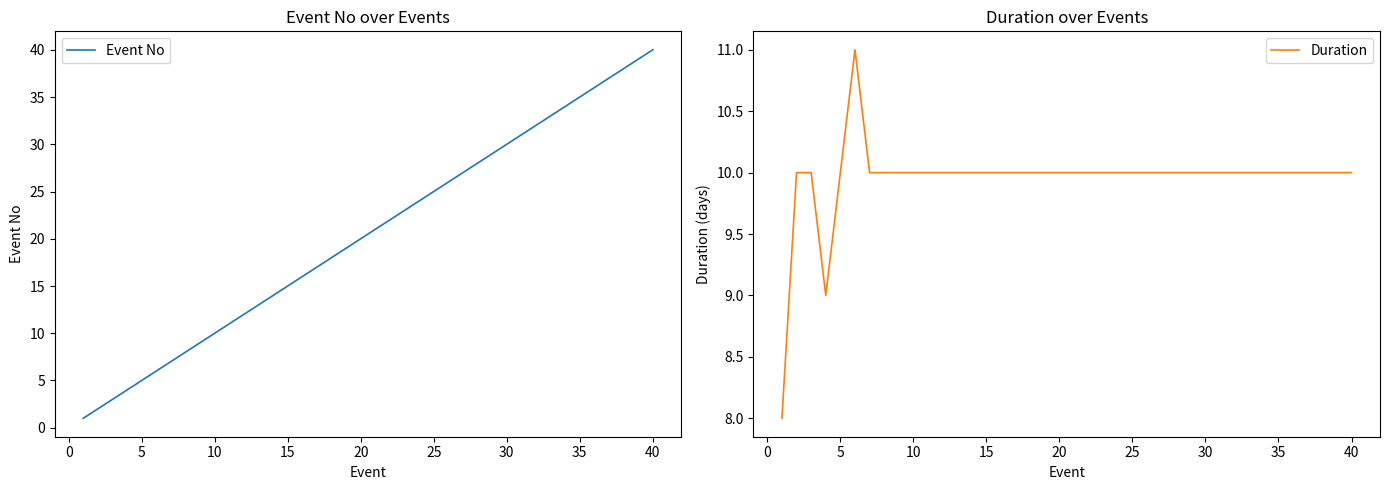

What are all the series names shown in the legend?

Event No, Duration